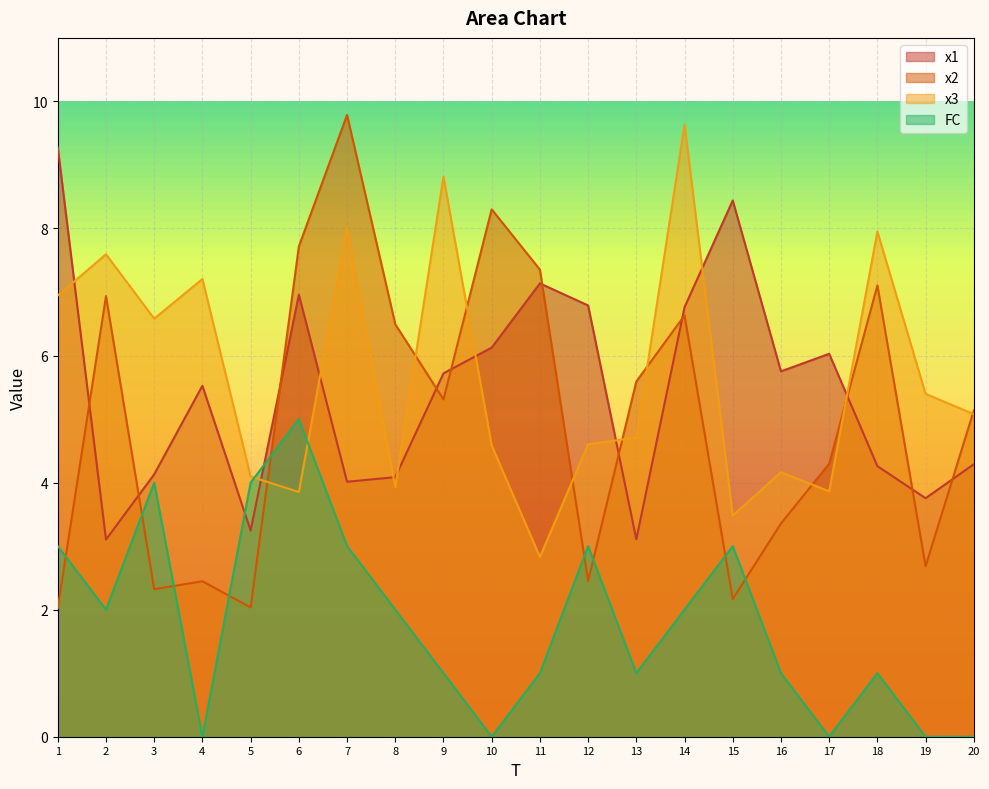

At which label does x1 reach its peak?

1